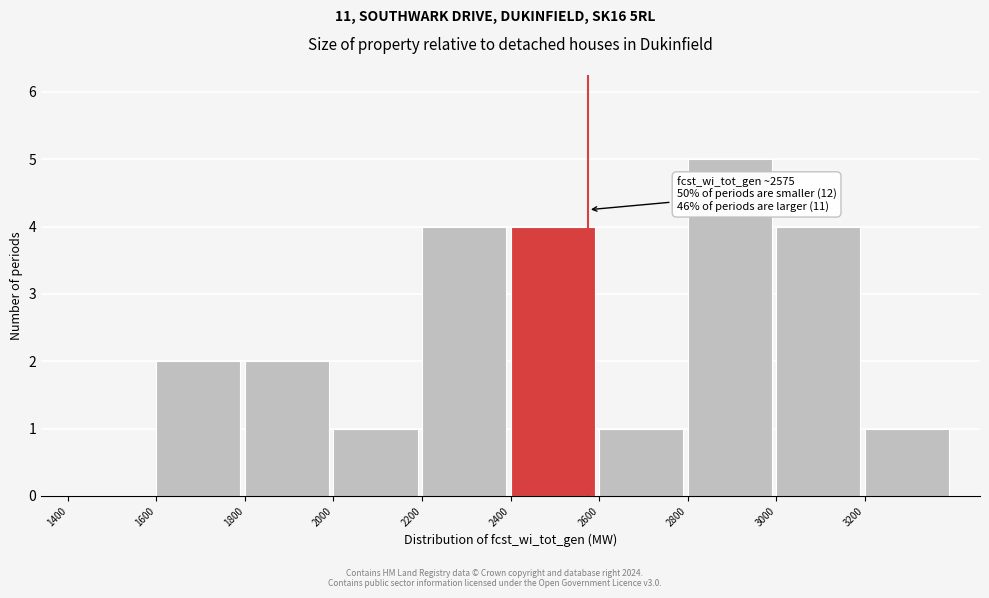

Which range on the x-axis has the tallest bar?

2800 to 3000